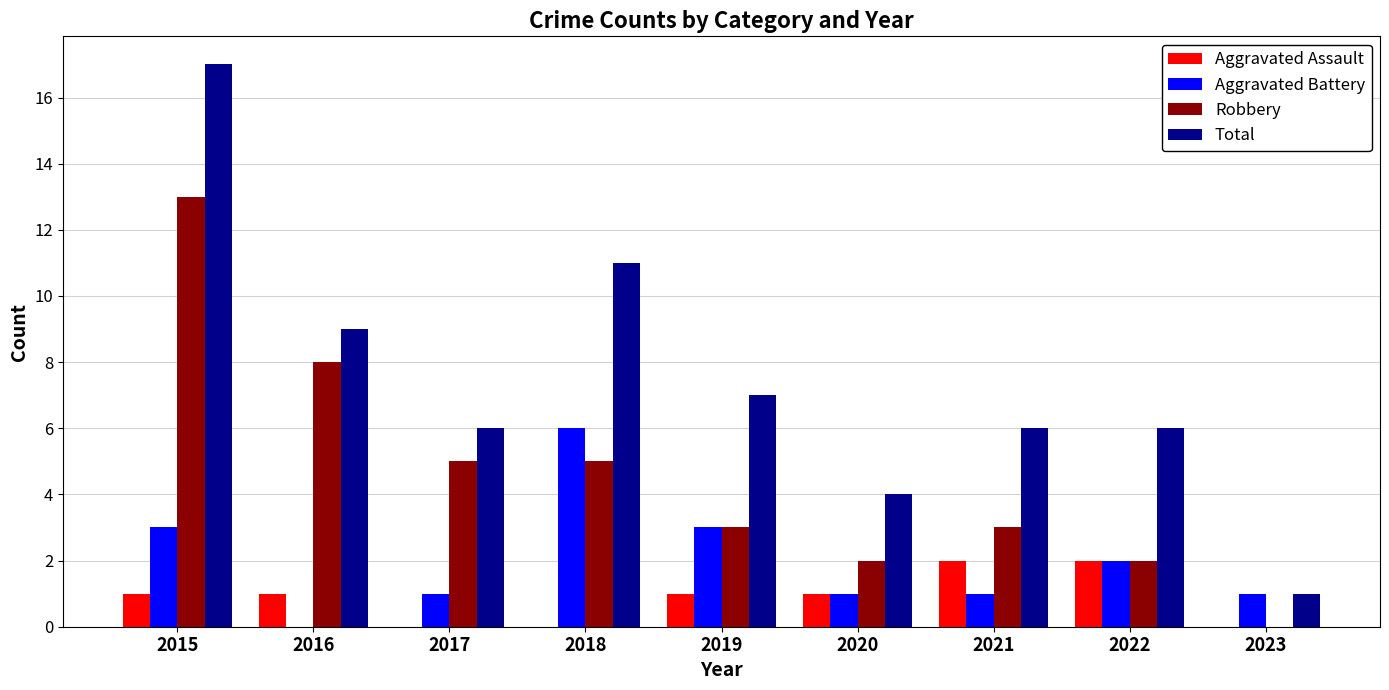

What is the sum of all Aggravated Assault values?

8